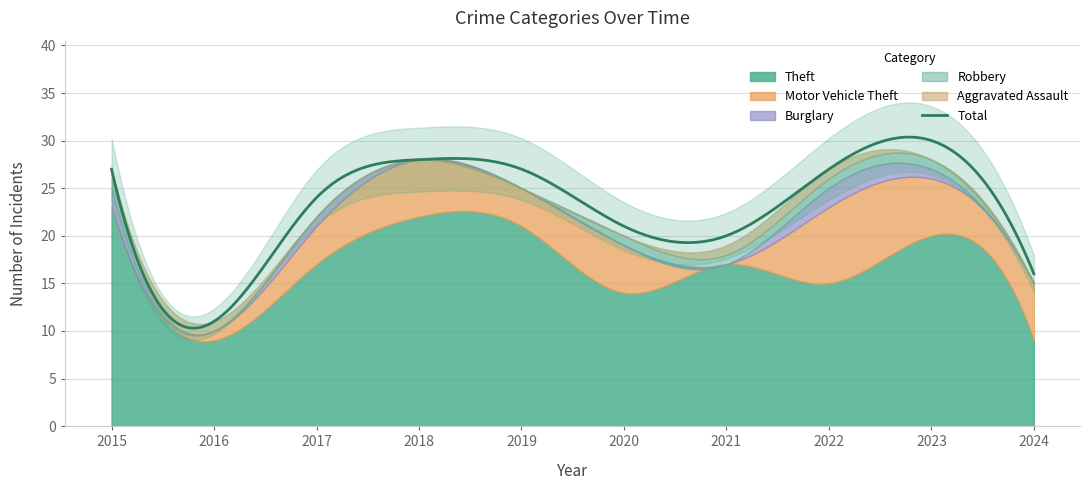

True or false: Motor Vehicle Theft and Total intersect in this chart.

False